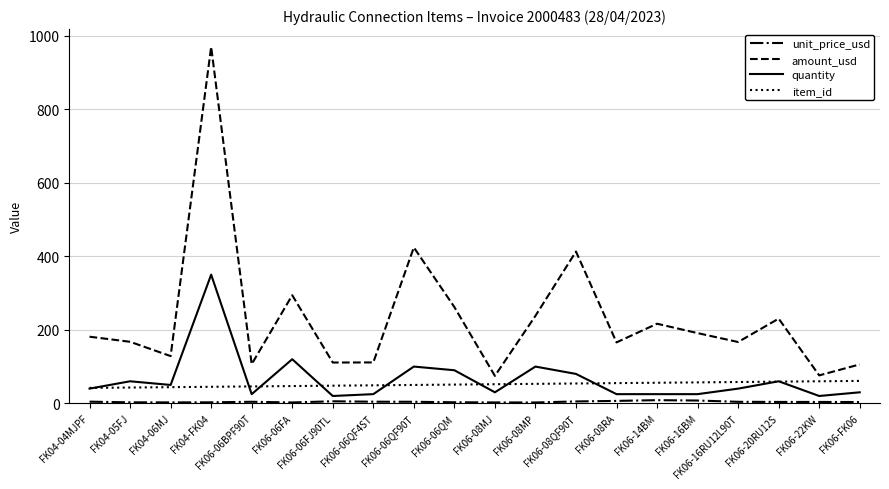

What is the minimum value for amount_usd?

74.7